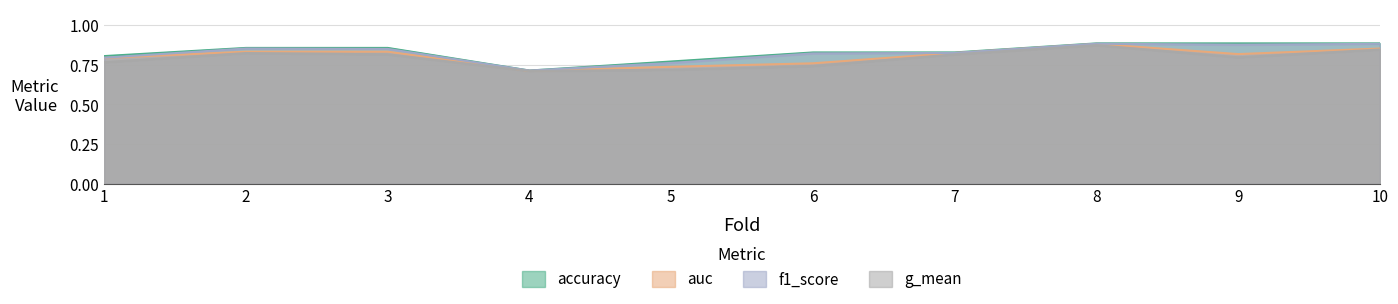

In accuracy, how many points are lower than both neighbors (excluding endpoints)?

1